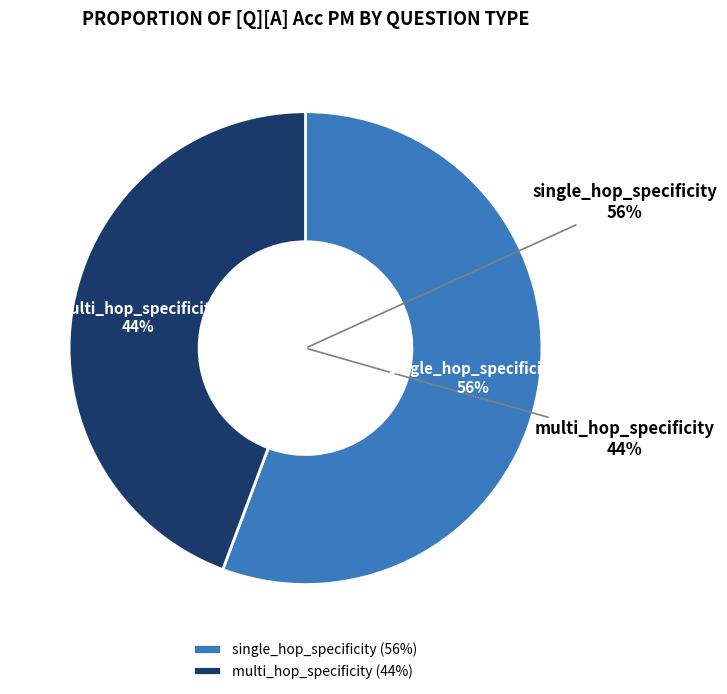

Does any single category account for the majority?

Yes